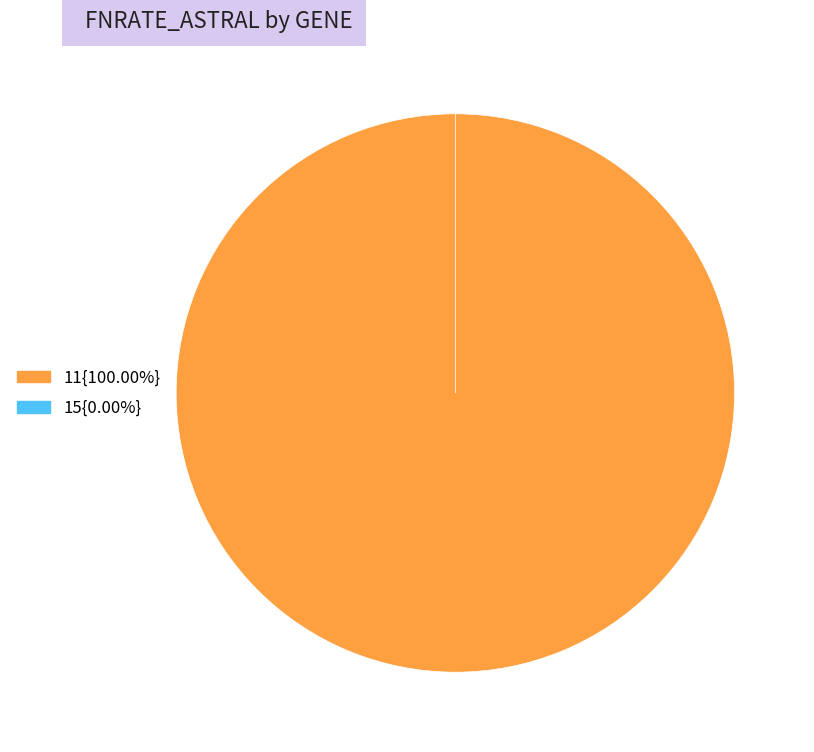

Count the number of slices in the pie.

2